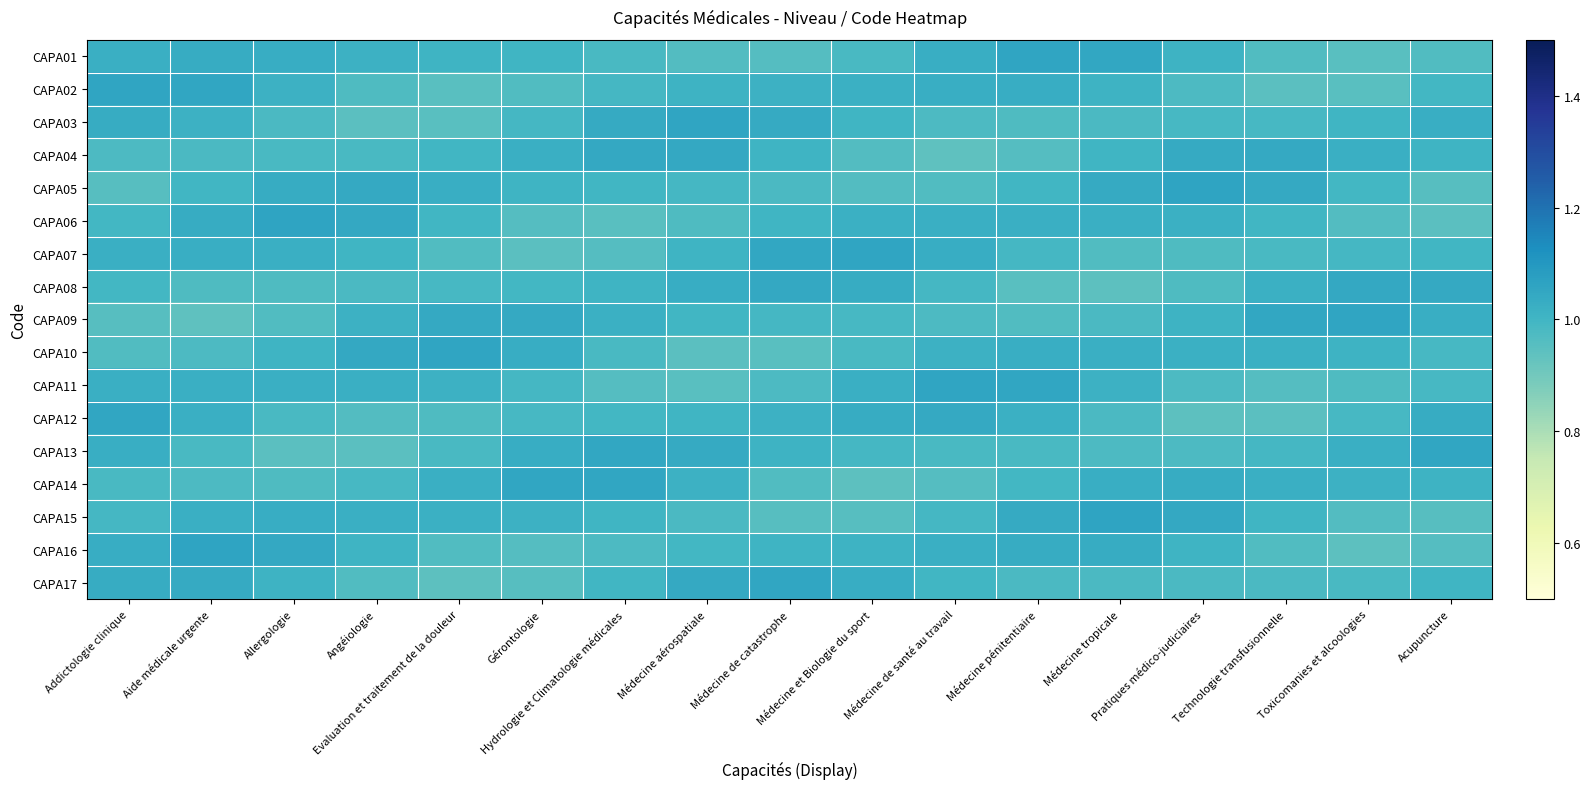

What is the total value across all series at Médecine aérospatiale?

17.0